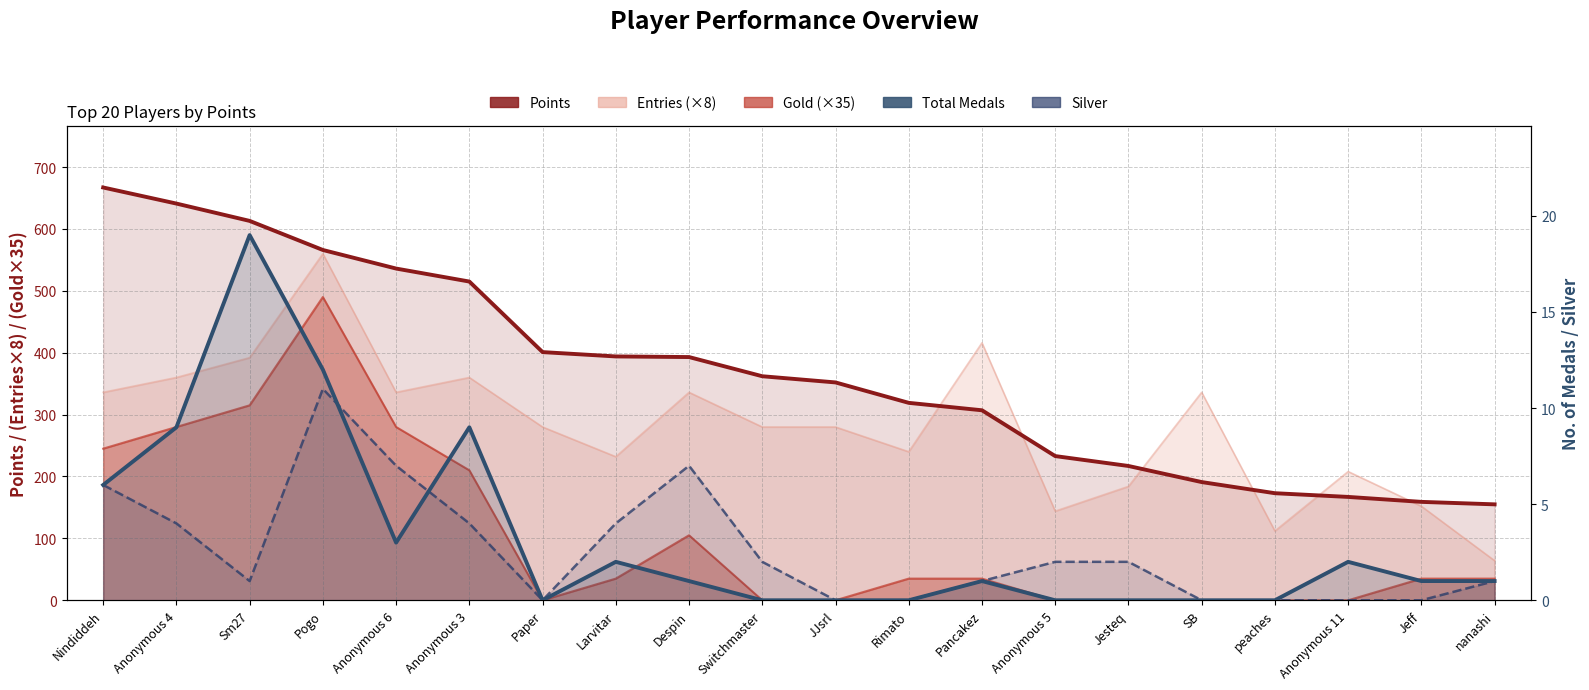

The Points series shows 233 at Anonymous 5. True or false?

True